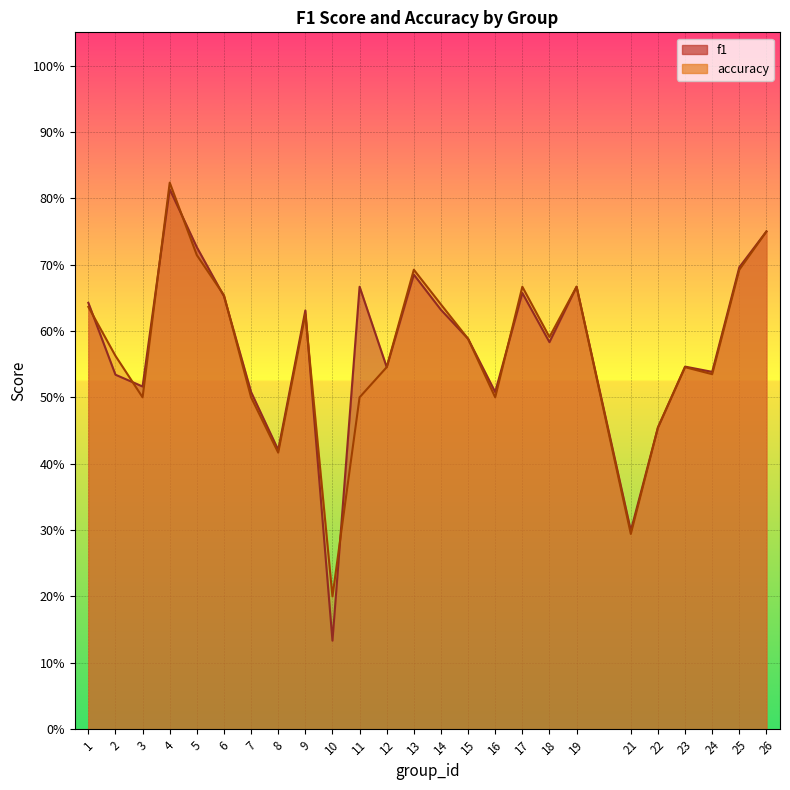

What is the sum of the f1 values at 6 and 10?

0.8